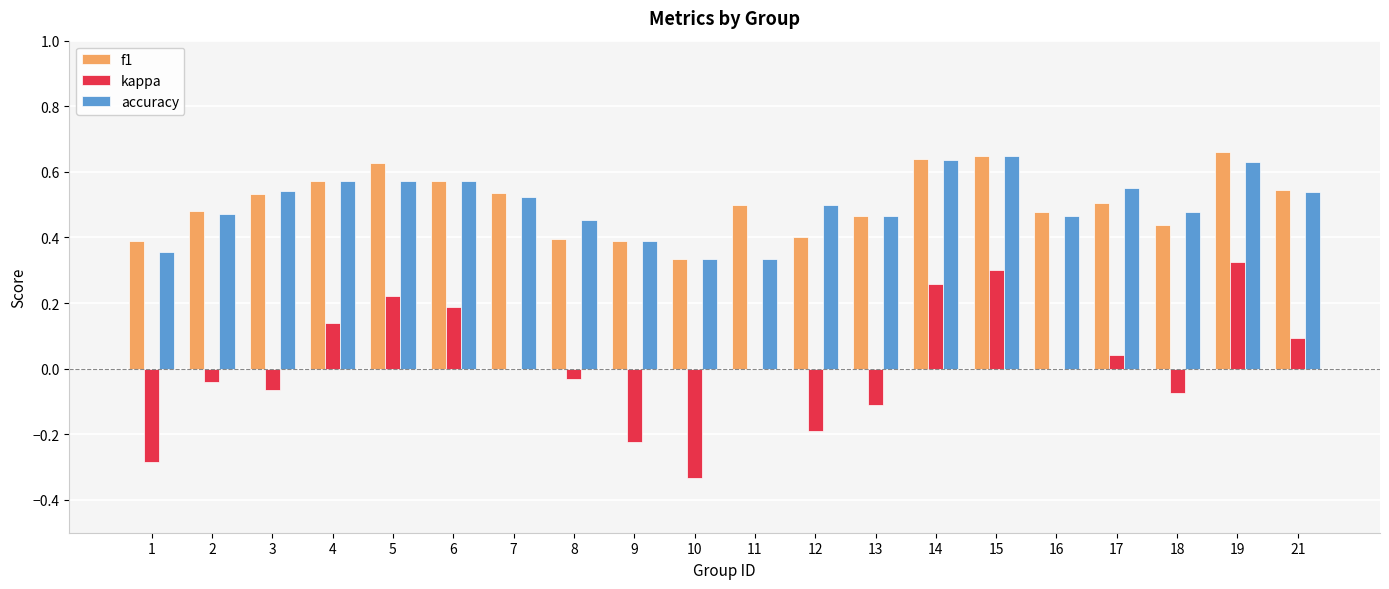

Does the chart contain stacked bars?

No